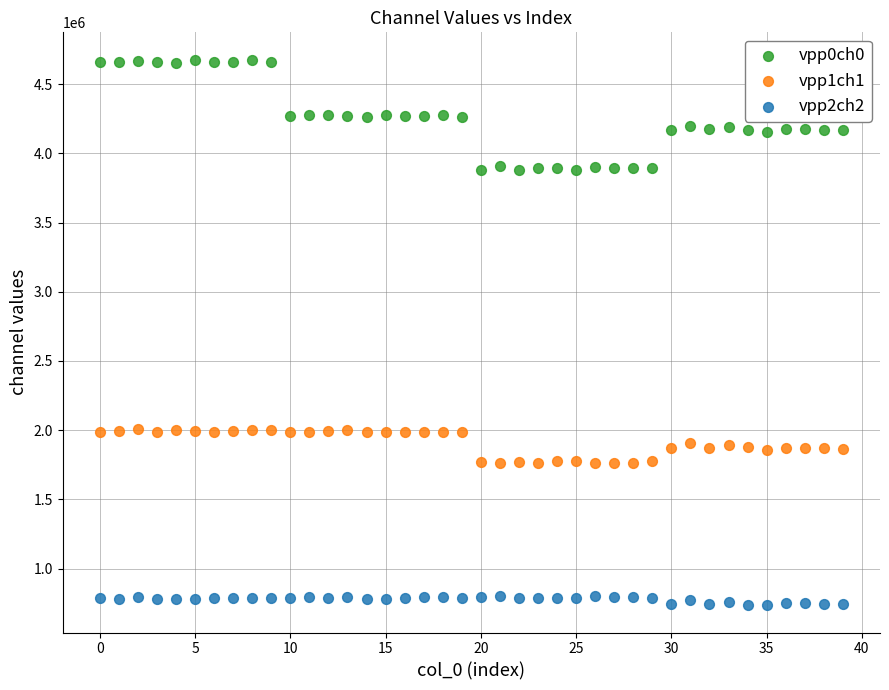

Which series contains the lowest Y value?

vpp2ch2